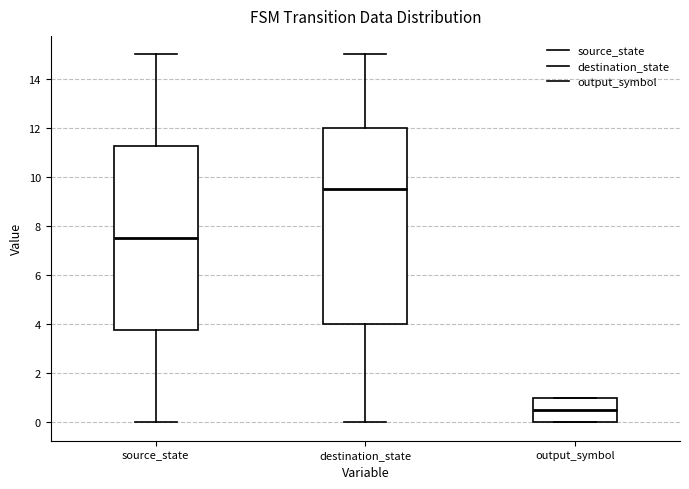

Reading left to right, transcribe this box plot: for each box, give where its median line is, the range the box spans, and where its two whiskers end, as read against the y-axis. The values are not printed on the chart, so give them approximately, as read against the axis.

source_state: median 7.6, box 3.8 to 11.2, whiskers 0.0 to 15.0
destination_state: median 9.6, box 4.0 to 12.0, whiskers 0.0 to 15.0
output_symbol: median 0.6, box 0.0 to 1.0, whiskers 0.0 to 1.0